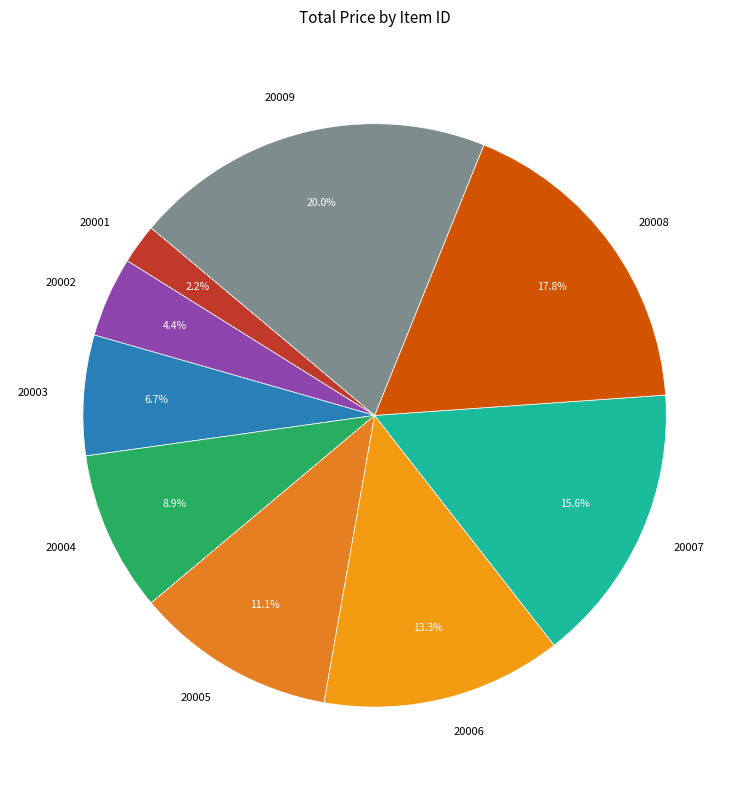

Count the number of slices in the pie.

9